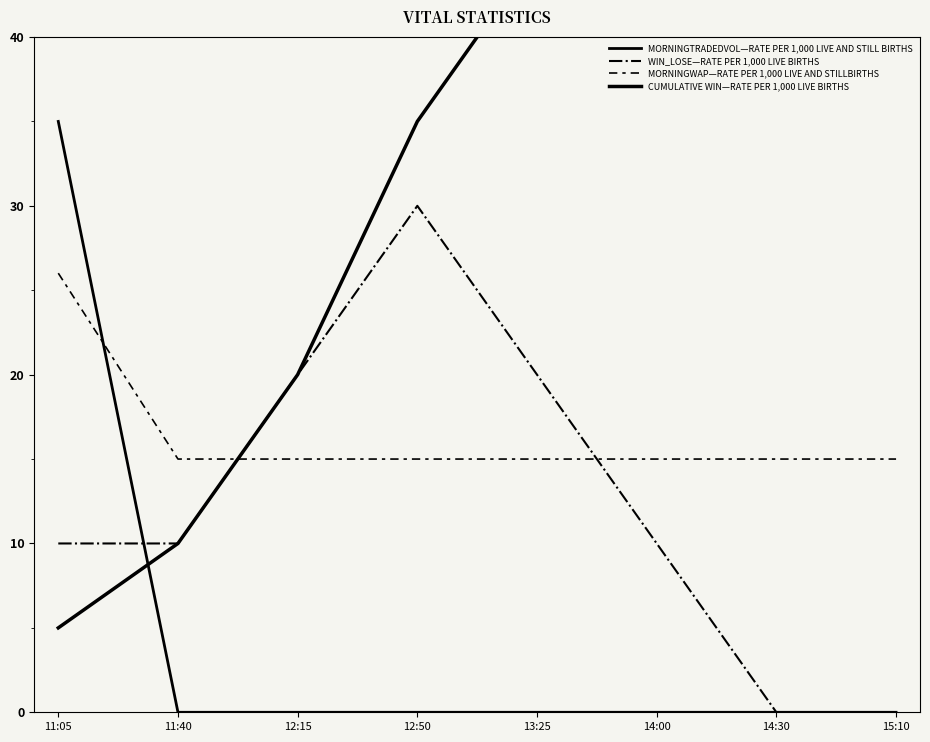

Rank the series at 14:30 from lowest to highest value.

MORNINGTRADEDVOL—RATE PER 1,000 LIVE AND STILL BIRTHS, WIN_LOSE—RATE PER 1,000 LIVE BIRTHS, MORNINGWAP—RATE PER 1,000 LIVE AND STILLBIRTHS, CUMULATIVE WIN—RATE PER 1,000 LIVE BIRTHS